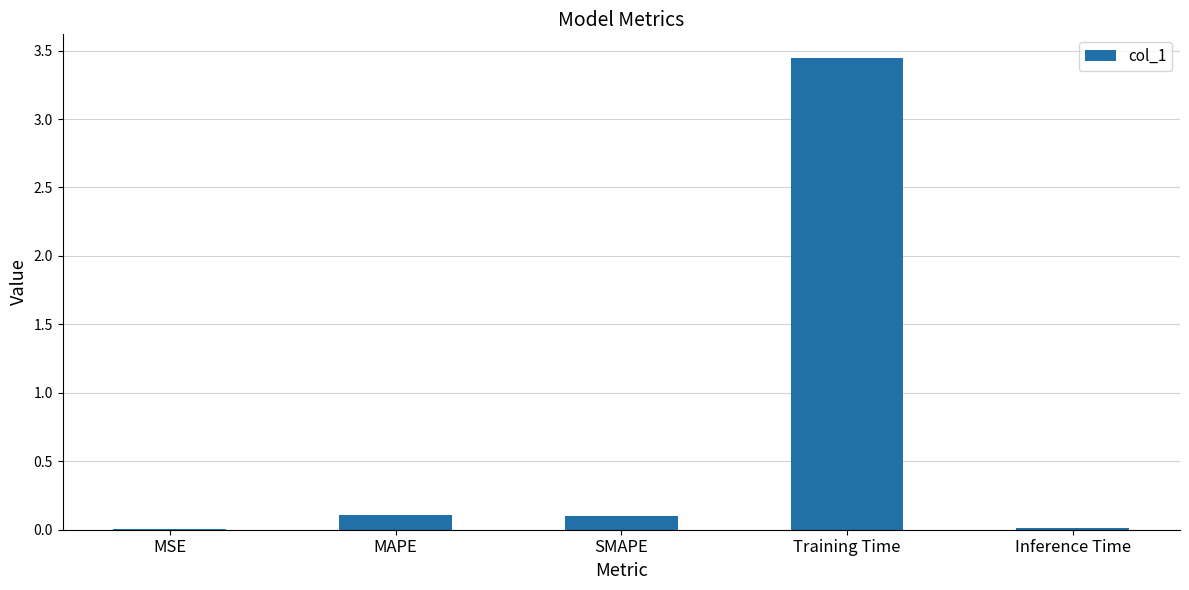

Which category has the highest value across all series?

Training Time